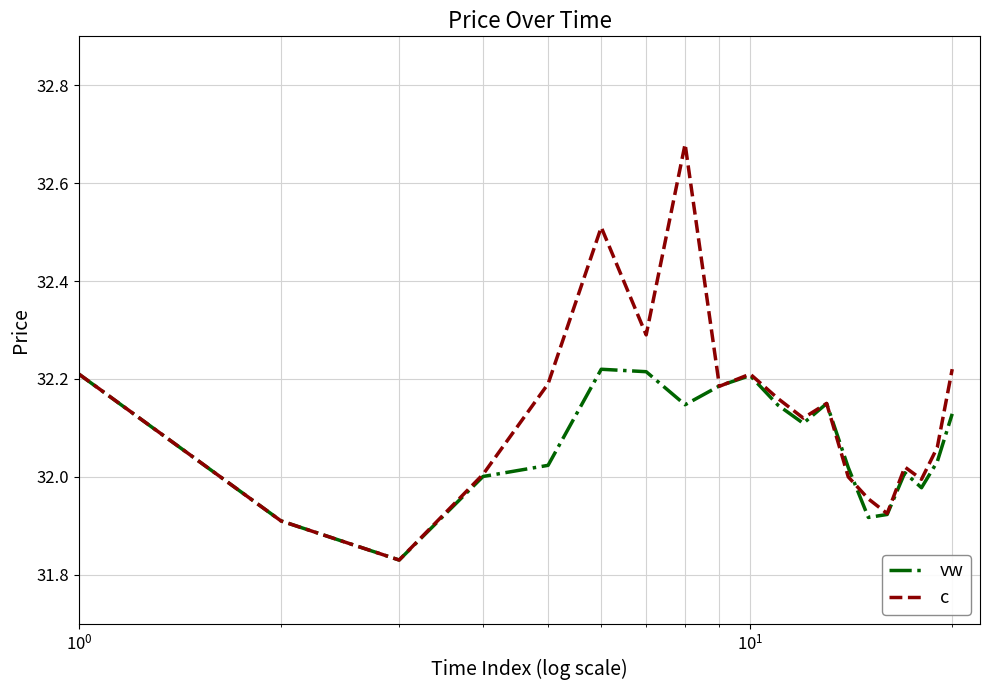

Which series has the widest spread of values?

c